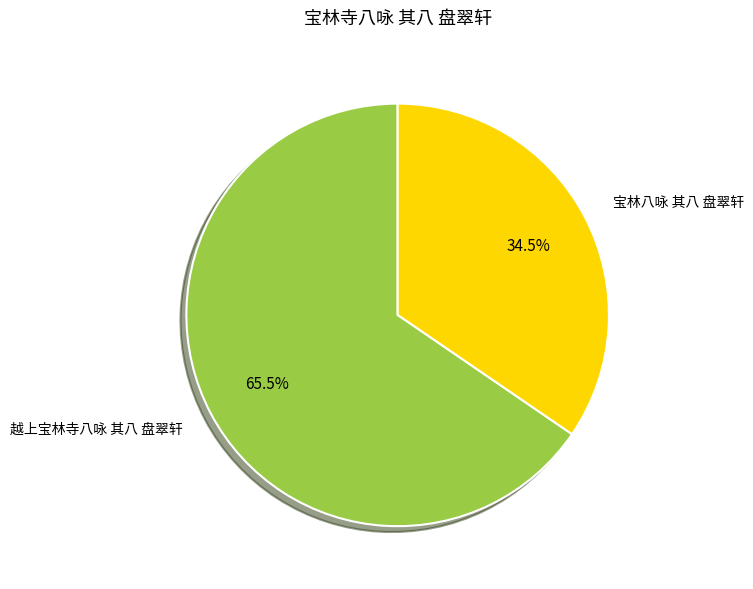

Which has a higher value, 越上宝林寺八咏 其八 盘翠轩 or 宝林八咏 其八 盘翠轩?

越上宝林寺八咏 其八 盘翠轩